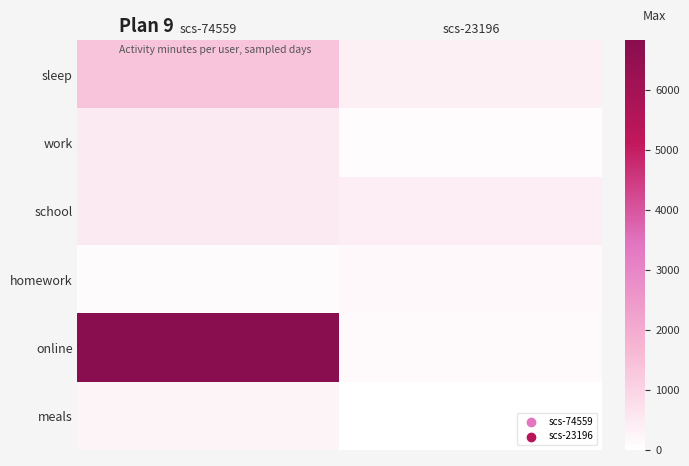

List the series in order of their peak value, lowest first.

homework, meals, school, work, sleep, online